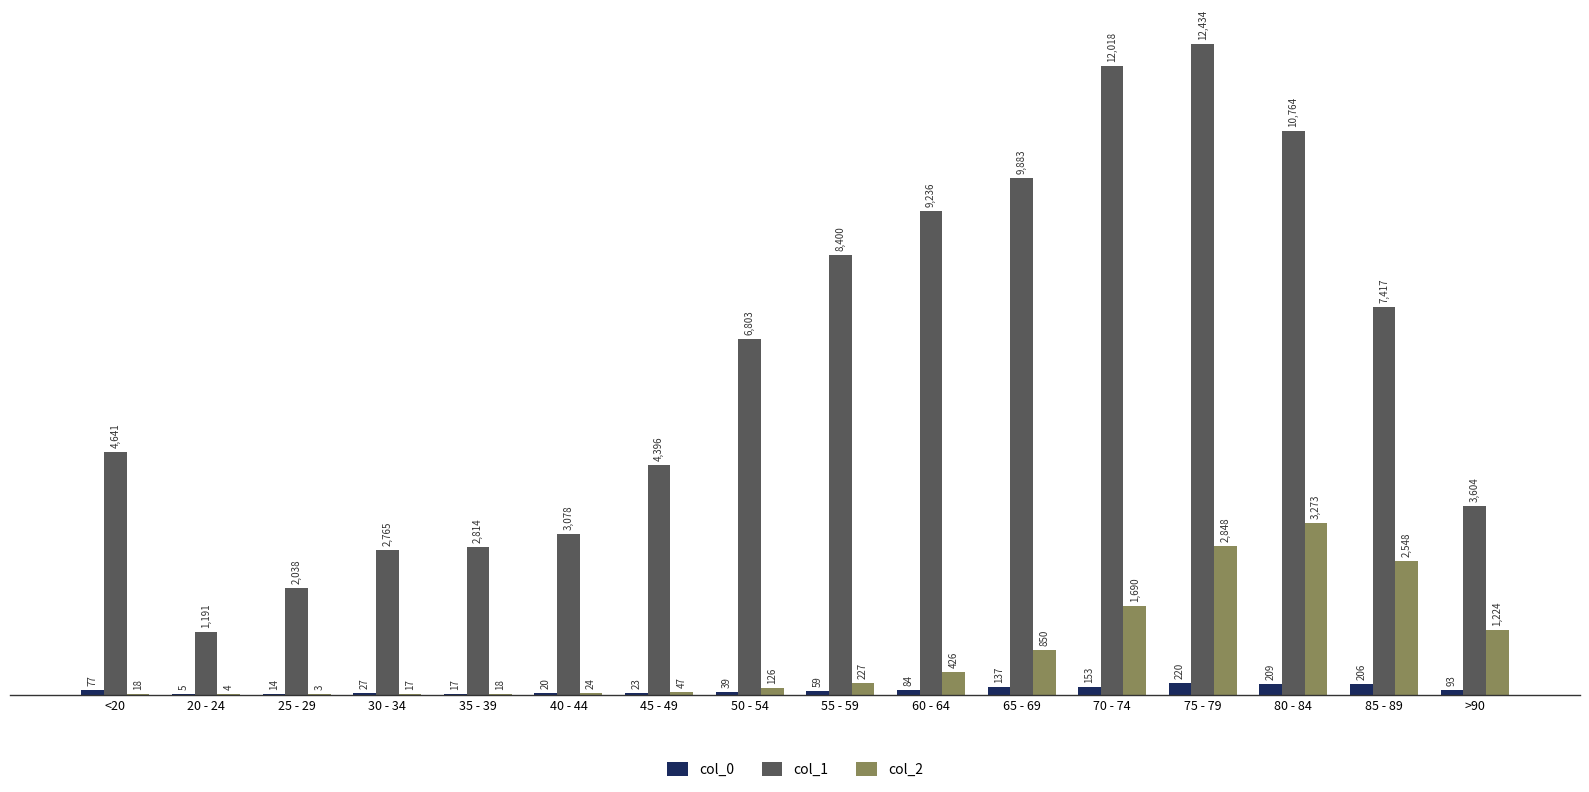

Which series has the largest total across all categories?

col_1